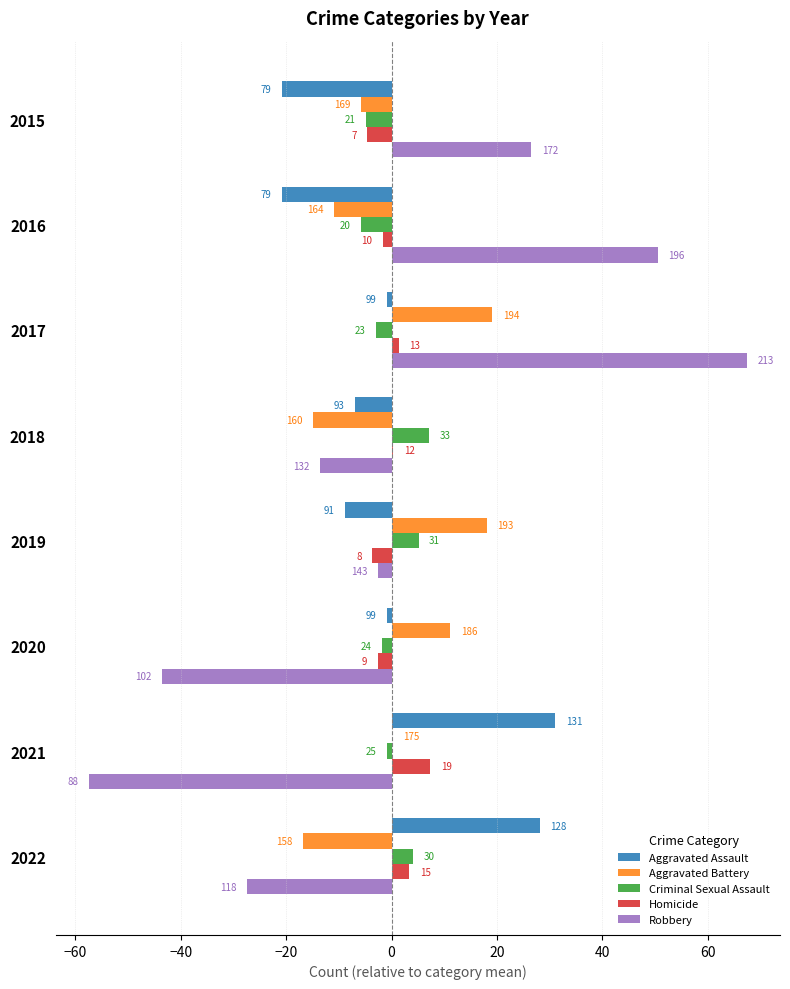

What are all the series names shown in the legend?

Aggravated Assault, Aggravated Battery, Criminal Sexual Assault, Homicide, Robbery